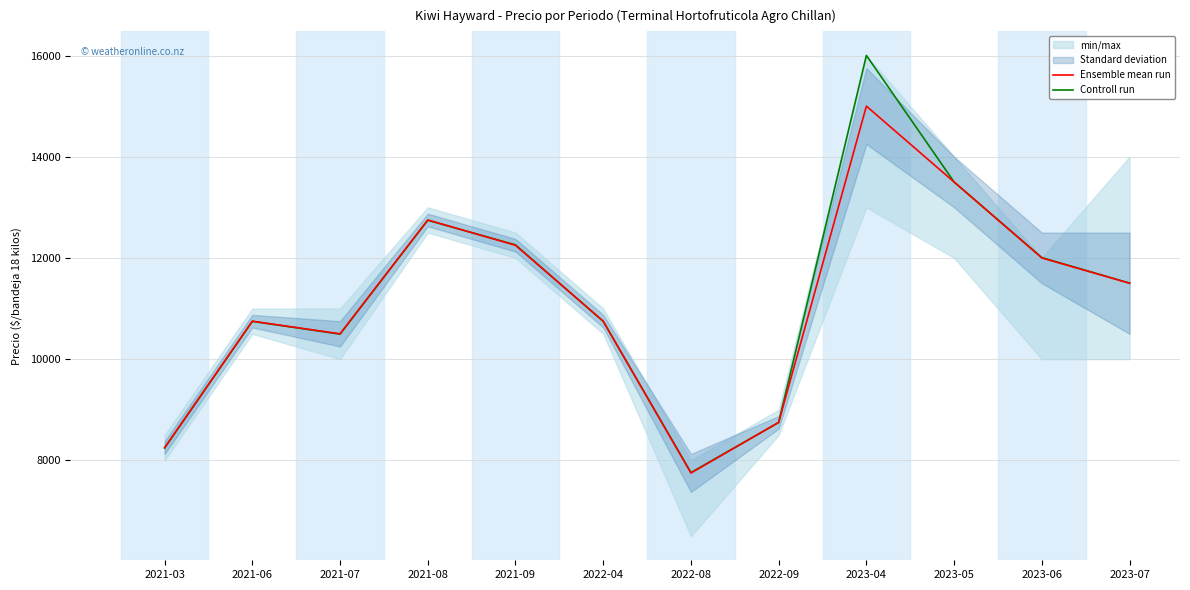

True or false: Controll run has a value of 3937 at 2021-06.

False